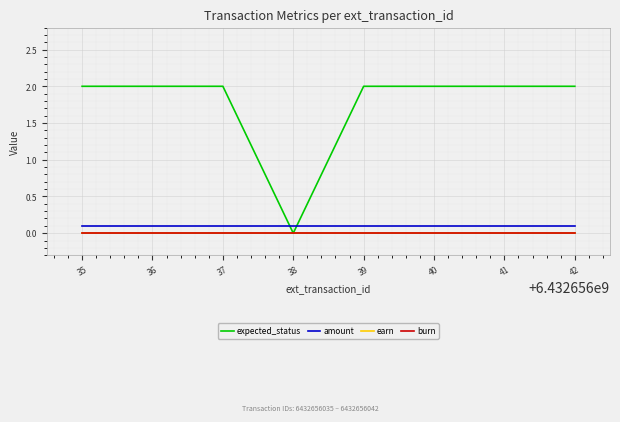

Does the chart have visible grid lines?

Yes